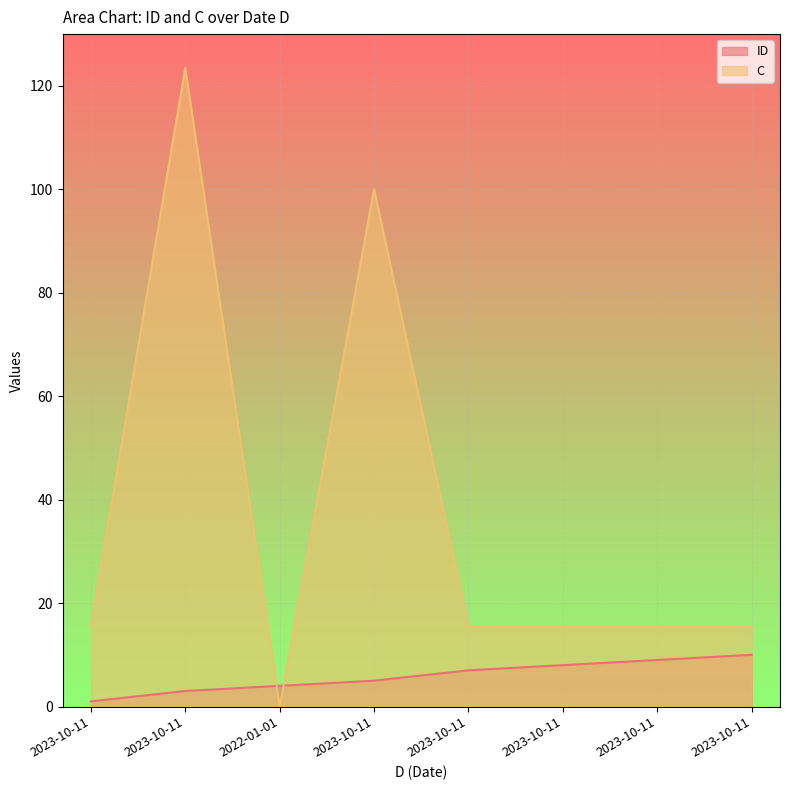

What is the difference between the C values at 2022-01-01 and 2023-10-11?

15.5